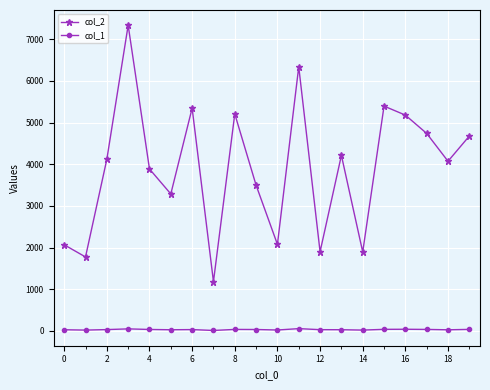

How many data points in col_2 are less than 4119?

10